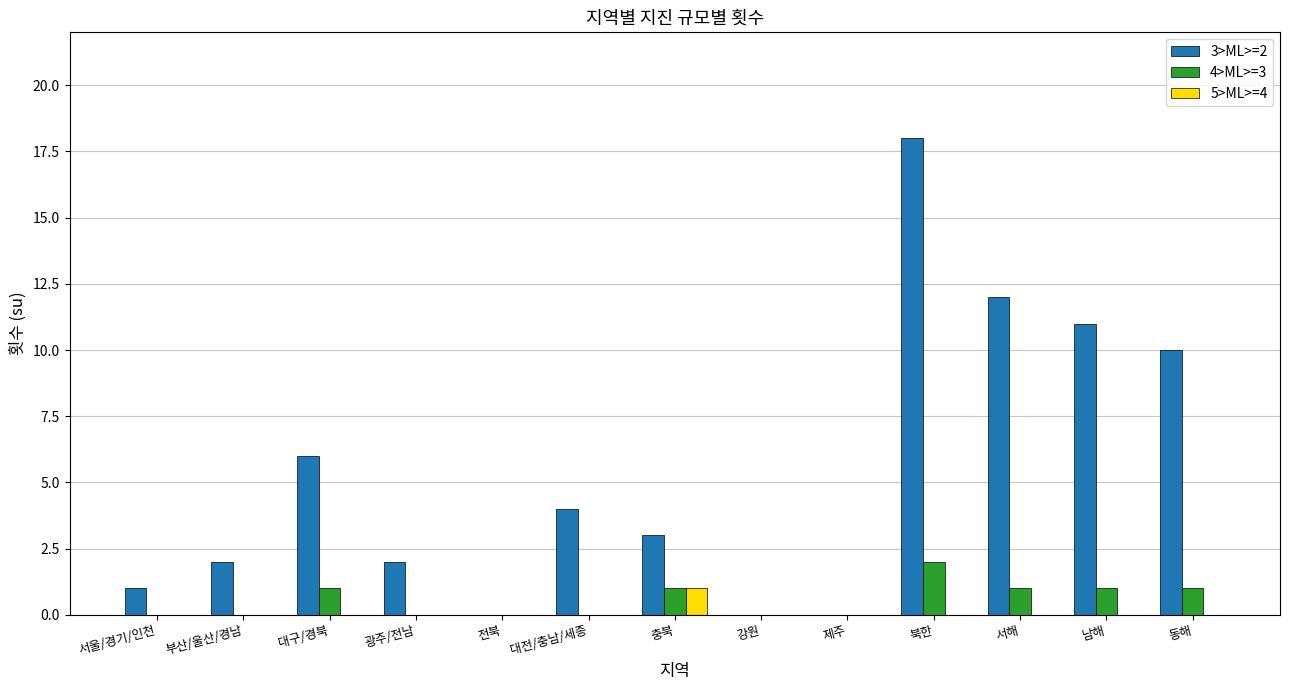

Which series changed the most between 전북 and 동해?

3>ML>=2